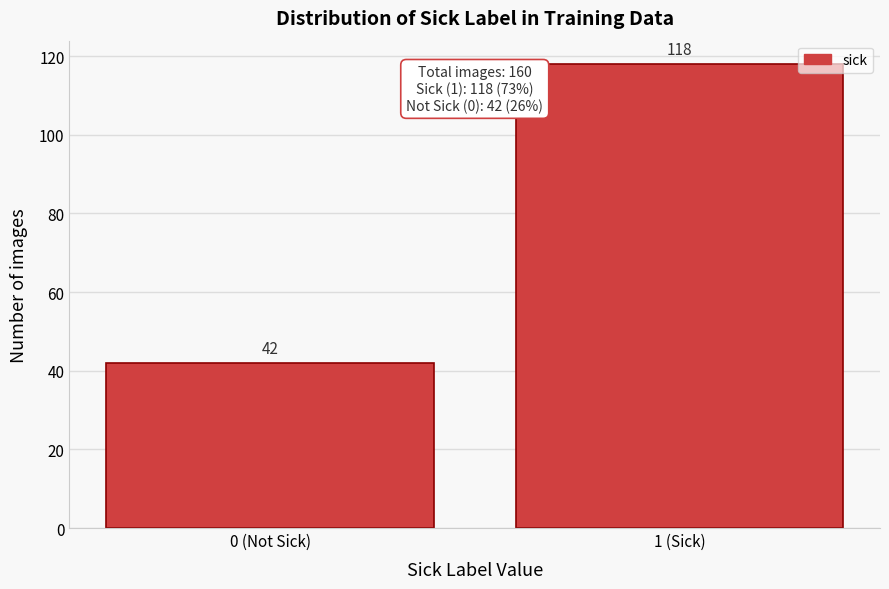

Reading right to left, what are all the values shown in this chart?

118	42